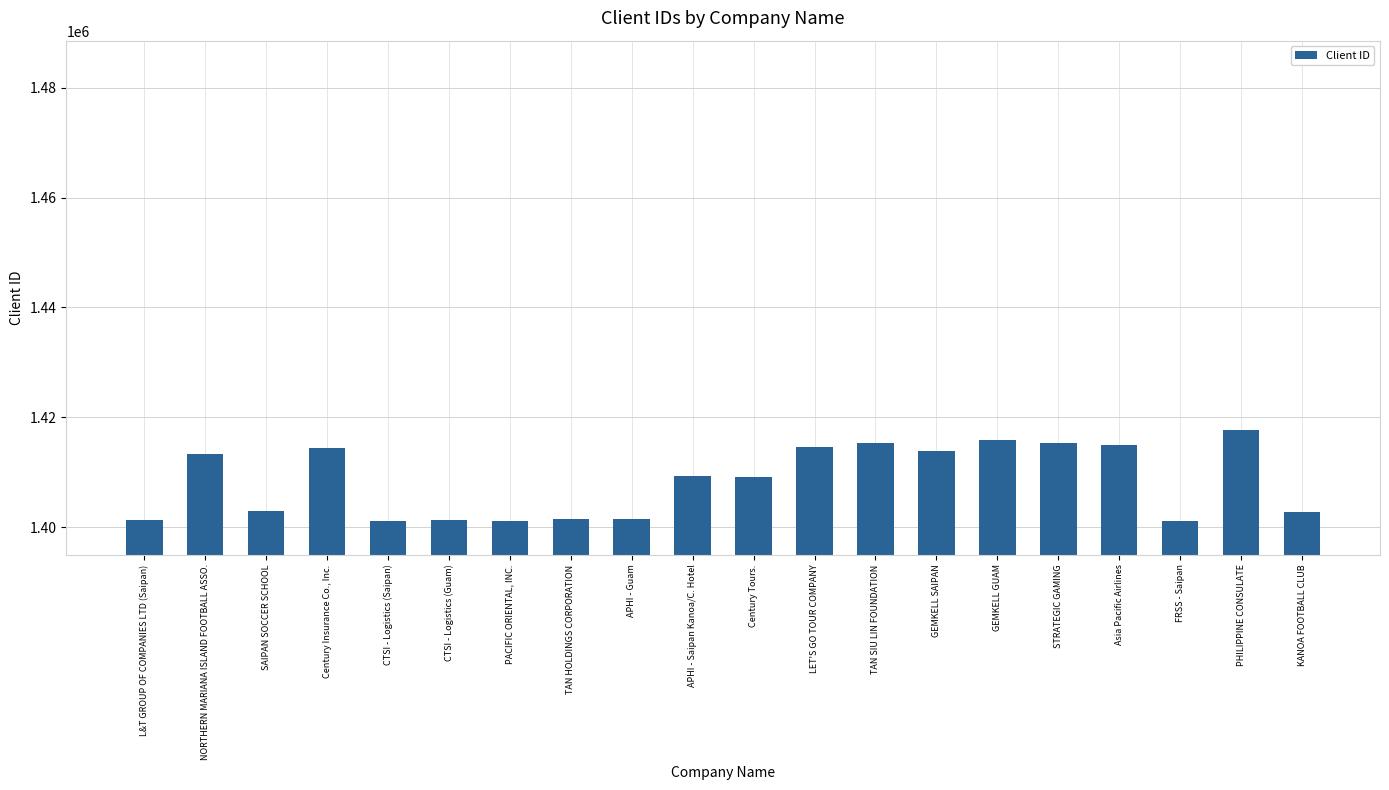

Which category has the highest value across all series?

PHILIPPINE CONSULATE